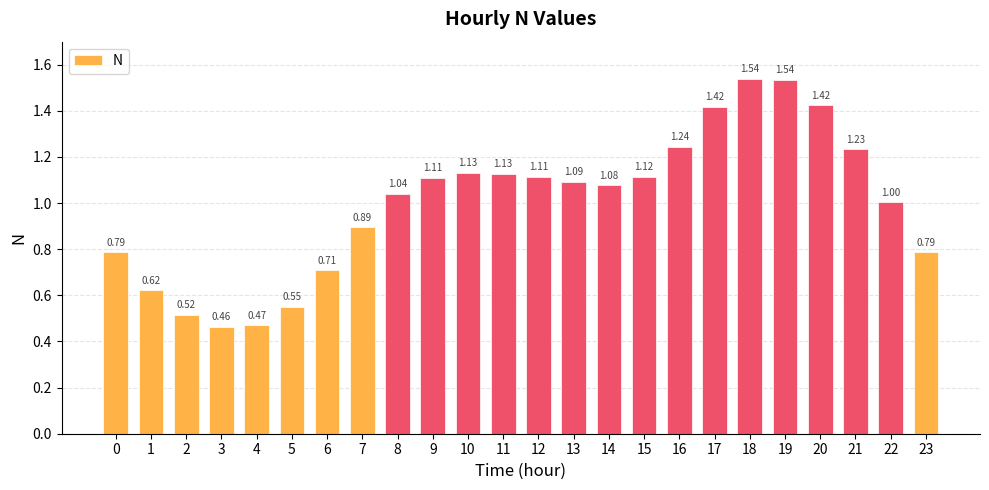

Which has a higher value, 10 or 12?

10